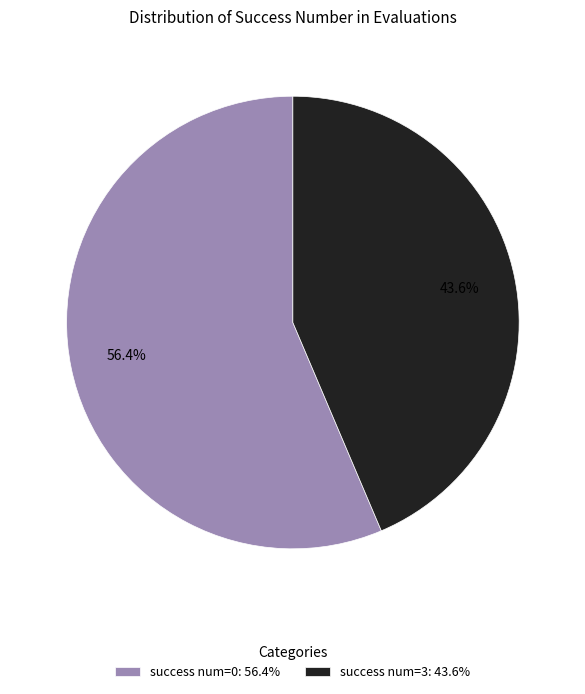

To the nearest percent, what is the difference between the largest and smallest slice percentages?

13%